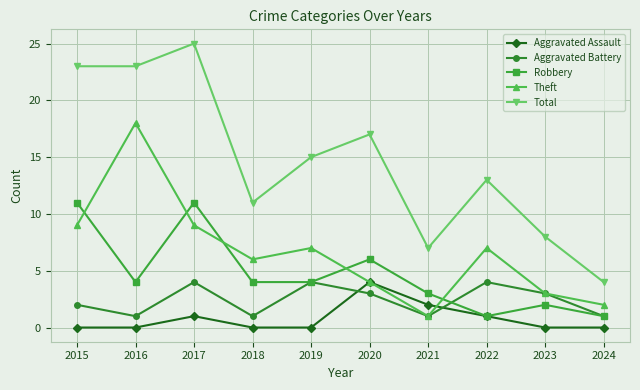

In Robbery, how many points are higher than both neighbors (excluding endpoints)?

3